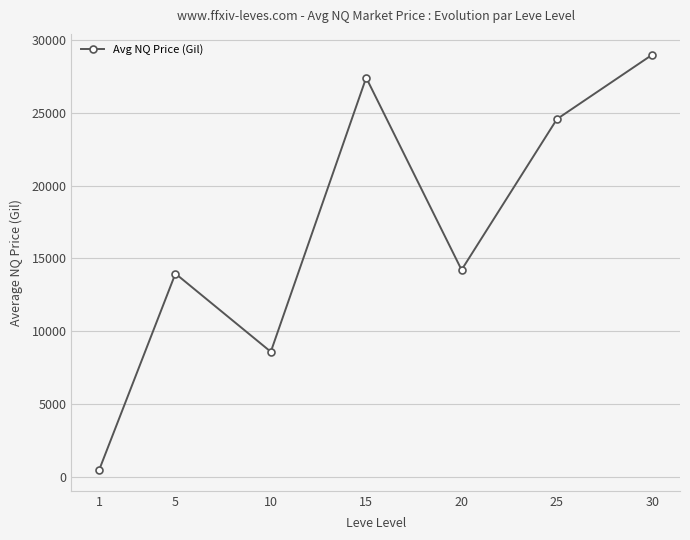

Rank the categories by value from lowest to highest.

1, 10, 5, 20, 25, 15, 30